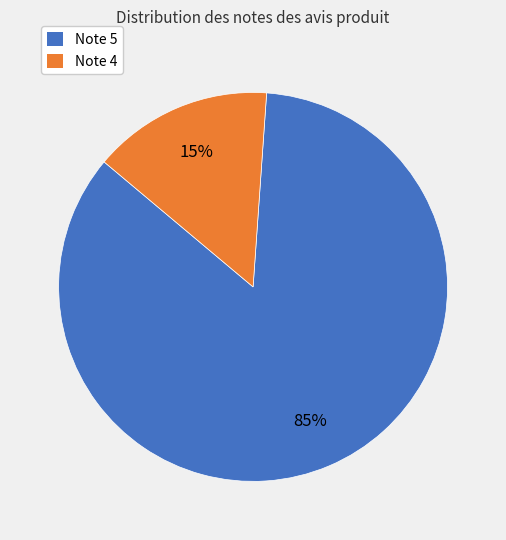

To the nearest percent, what is the difference between the largest and smallest slice percentages?

70%